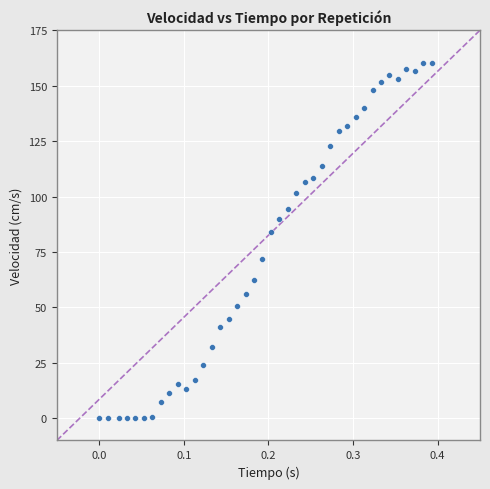

What Y value in the scatter plot is closest to 80?

84.0